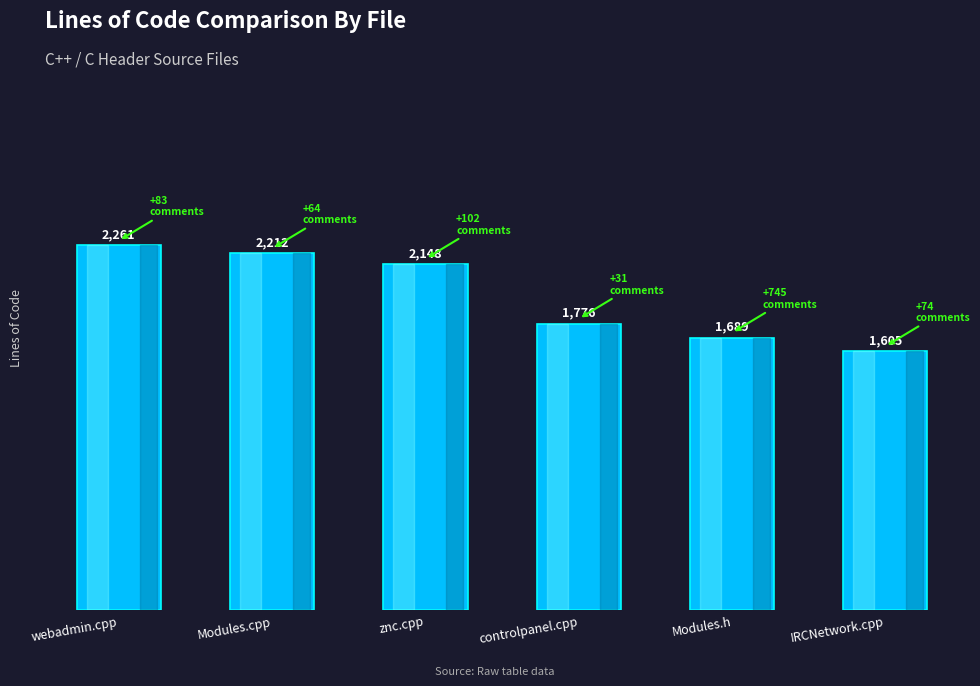

What is the sum of the values at Modules.h and controlpanel.cpp?

3465